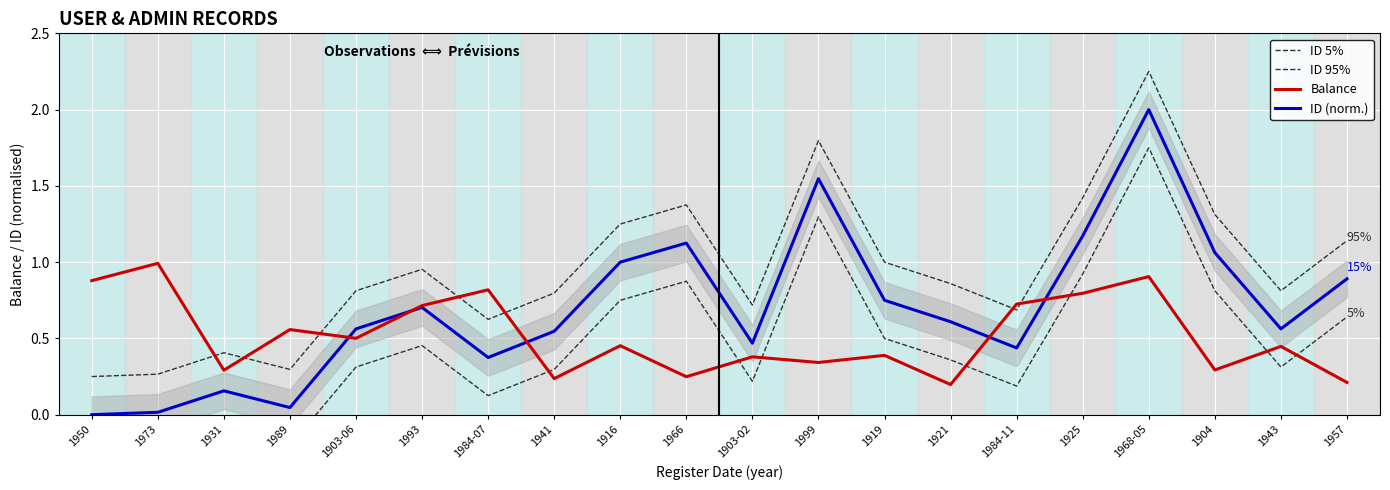

Rank the series by their maximum value, from lowest to highest.

Balance, ID 5%, ID (norm.), ID 95%